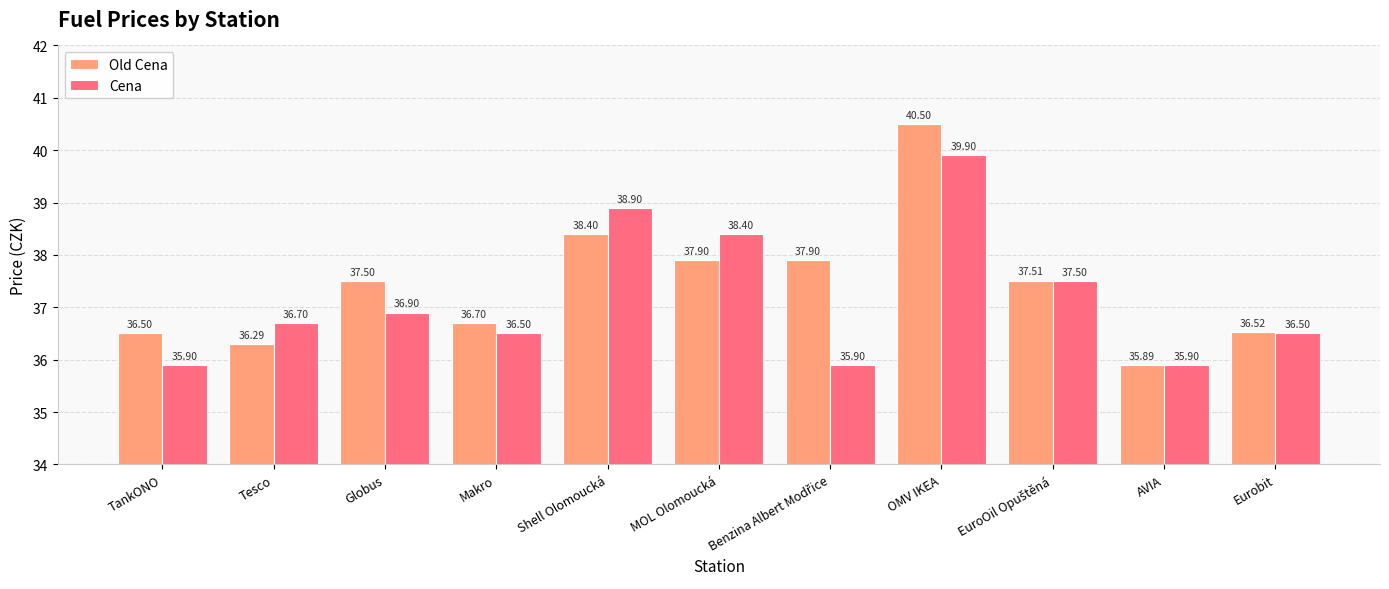

How many distinct data groups are displayed?

2